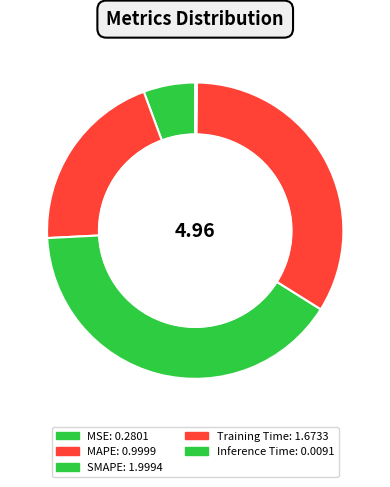

How many segments does this pie chart have?

5